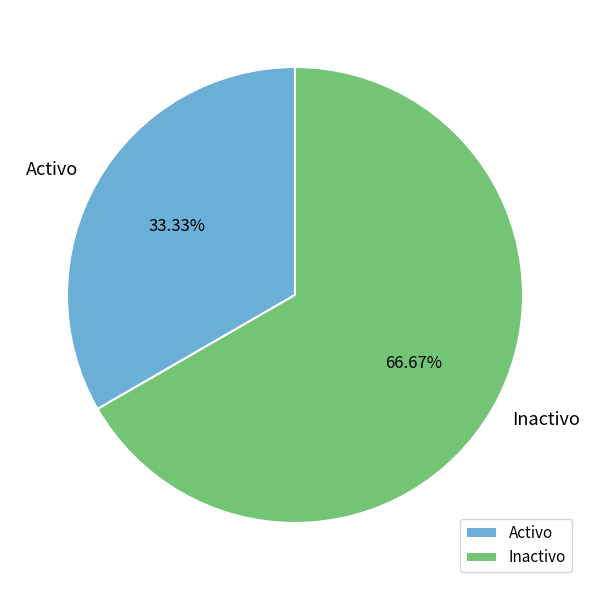

What is the ratio of the value at Inactivo to the value at Activo?

2.0